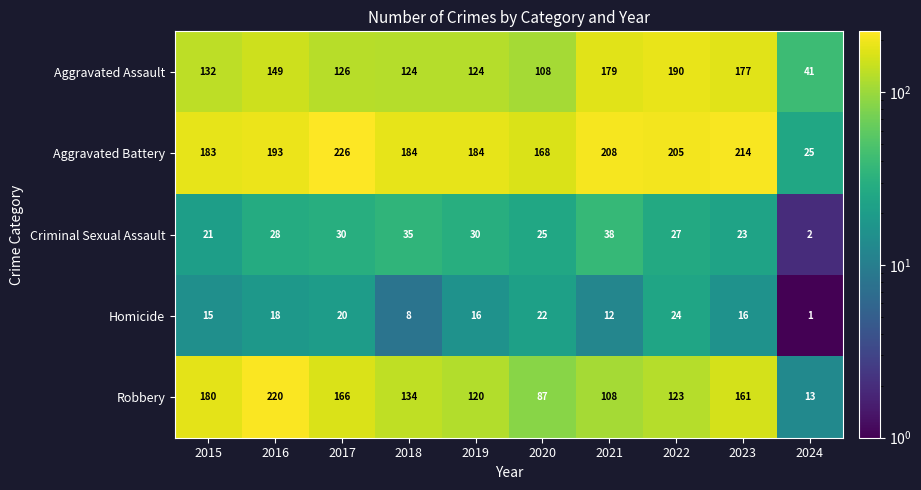

What is the sum of the Homicide values at 2020 and 2023?

38